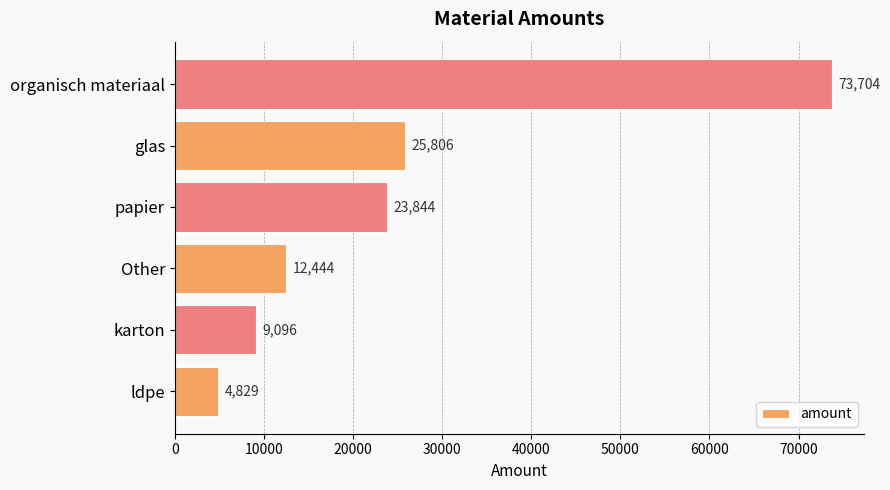

What is the sum of all values?

149724.1